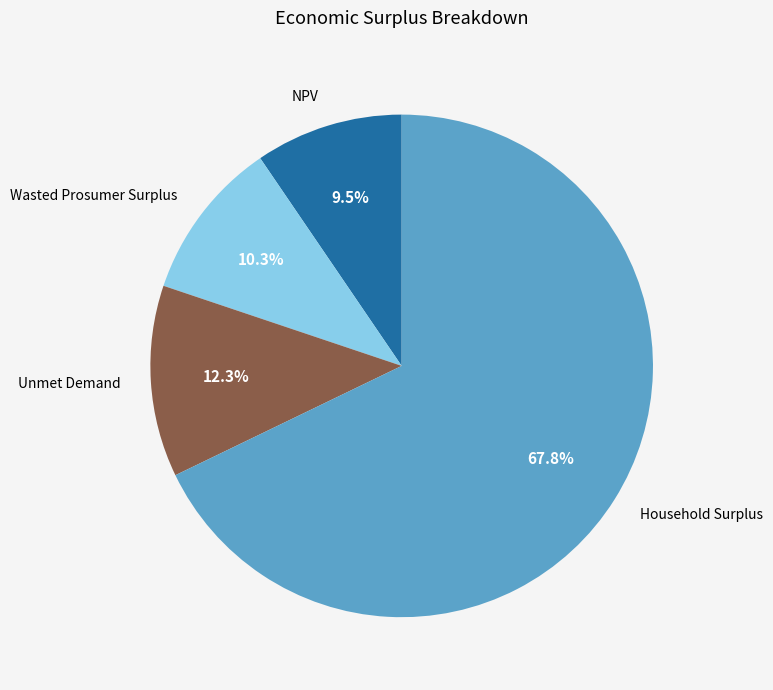

Rank the categories by value from highest to lowest.

Household Surplus, Unmet Demand, Wasted Prosumer Surplus, NPV